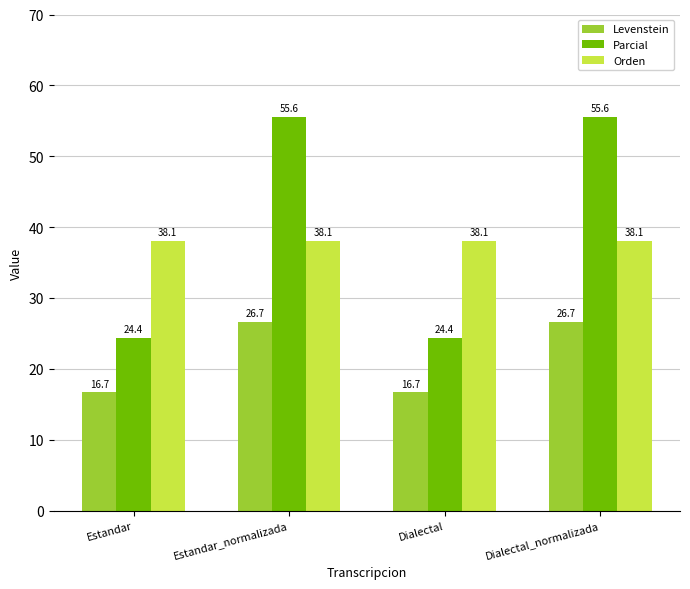

What is the minimum value for Orden?

38.1